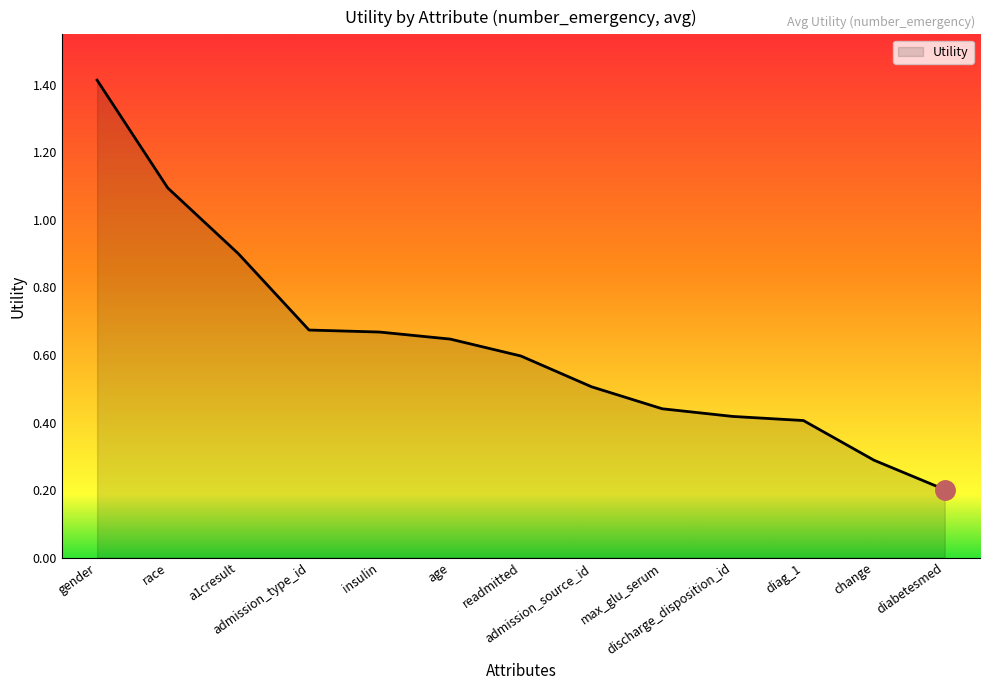

What is the sum of the values at insulin and change?

1.0